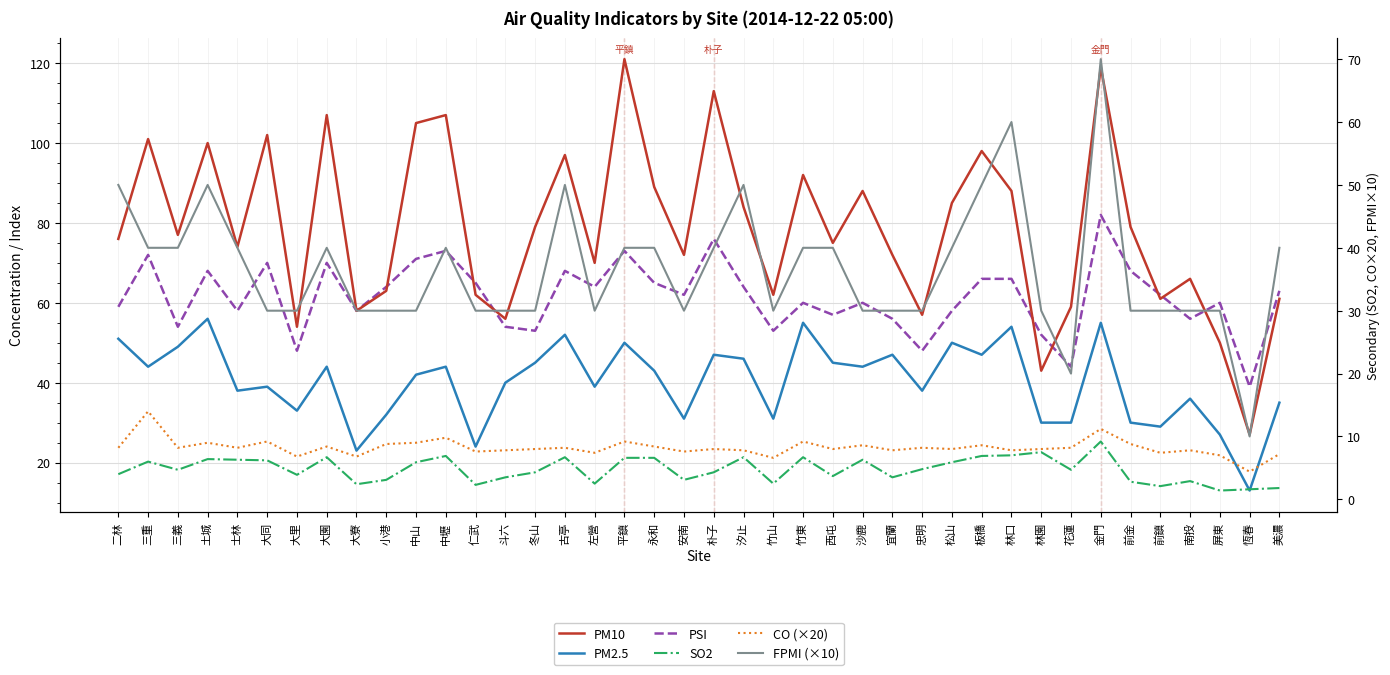

What is the difference between the highest and lowest values at 朴子?

108.7